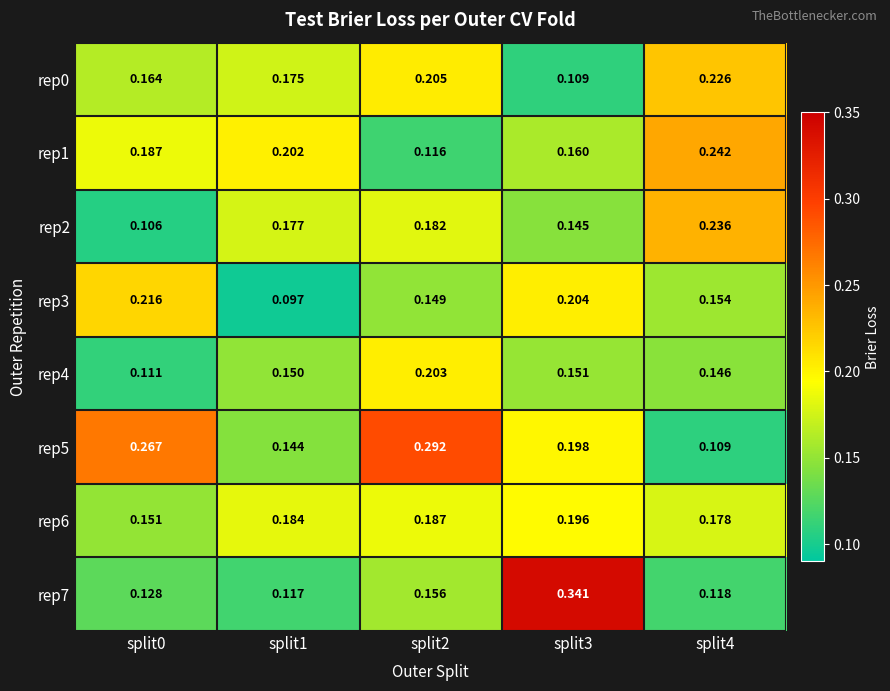

Is the value of rep7 at split0 greater than the value of rep4 at split3?

No